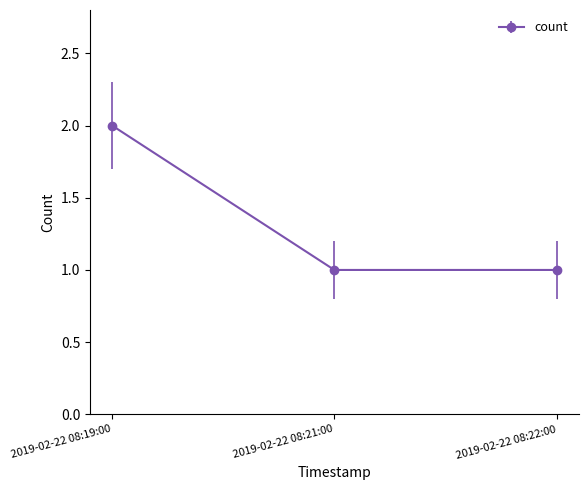

What is the label of the 3rd point from the left?

2019-02-22 08:22:00